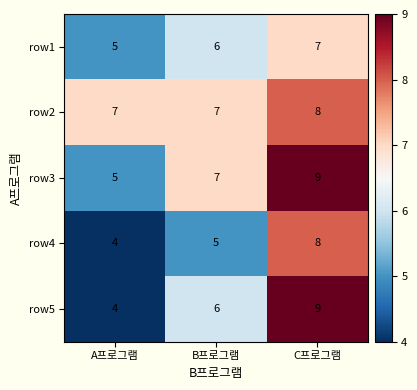

Count the number of categories in the chart.

3